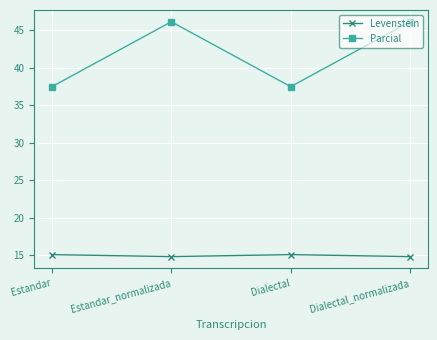

True or false: Levenstein and Parcial intersect in this chart.

False